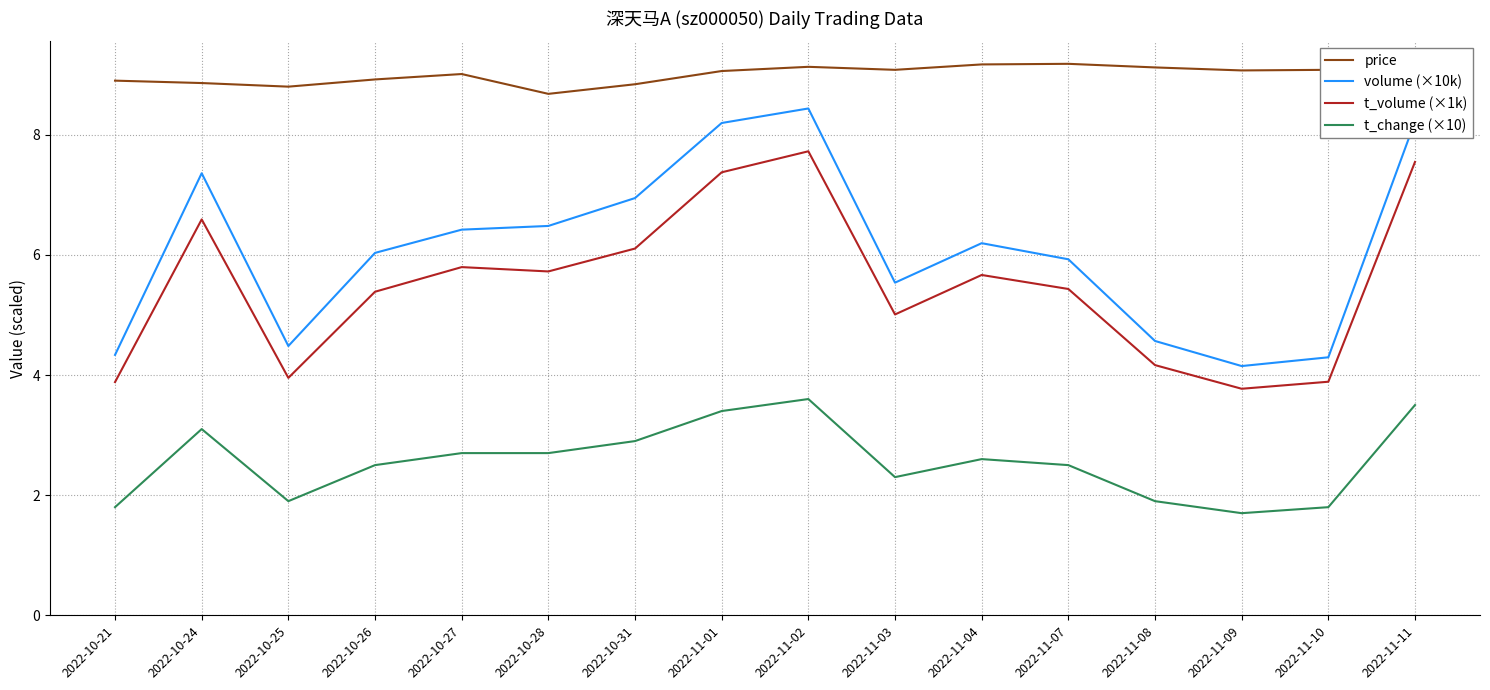

What is the difference between the highest and lowest values at 2022-11-03?

6.8